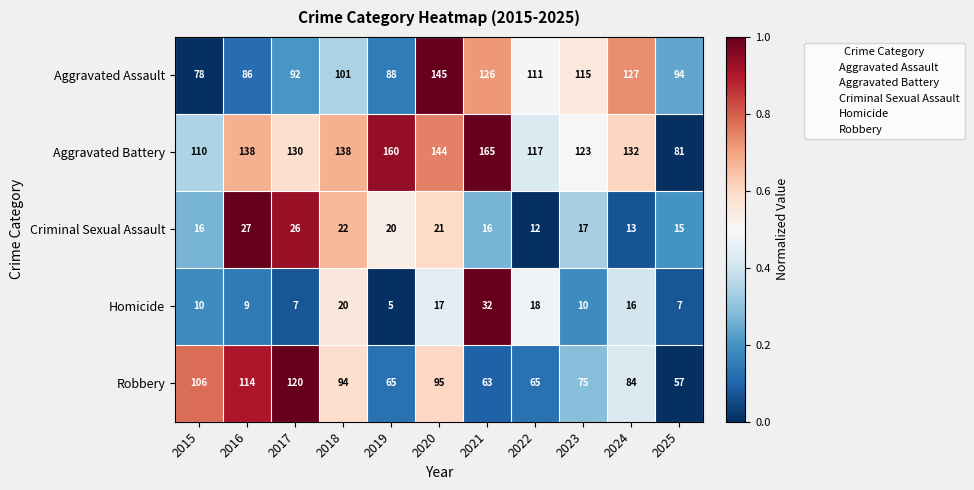

Rank the series at 2023 from highest to lowest value.

Aggravated Battery, Aggravated Assault, Robbery, Criminal Sexual Assault, Homicide